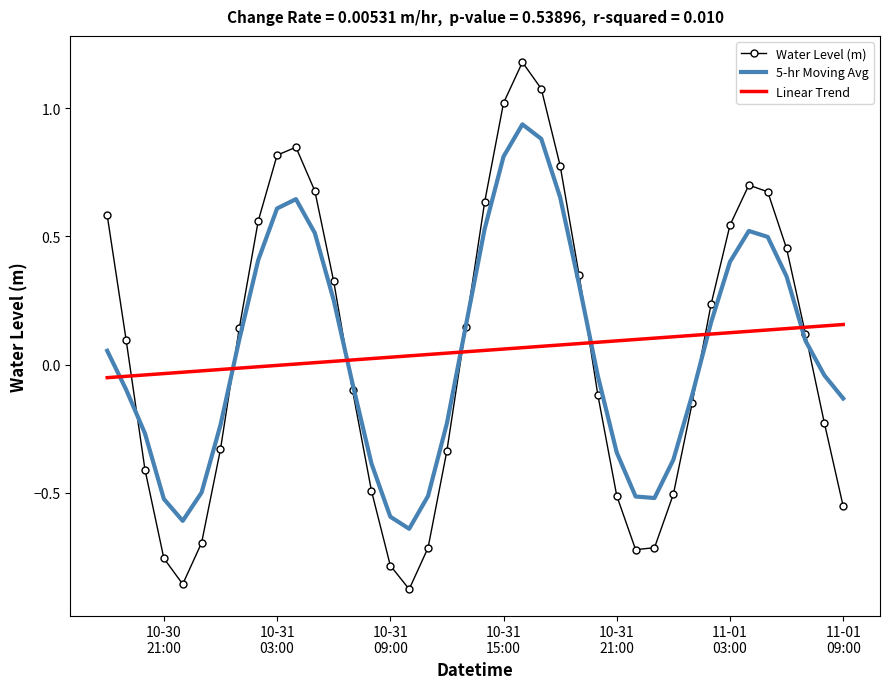

Rank the series by their maximum value, from lowest to highest.

Linear Trend, 5-hr Moving Avg, Water Level (m)